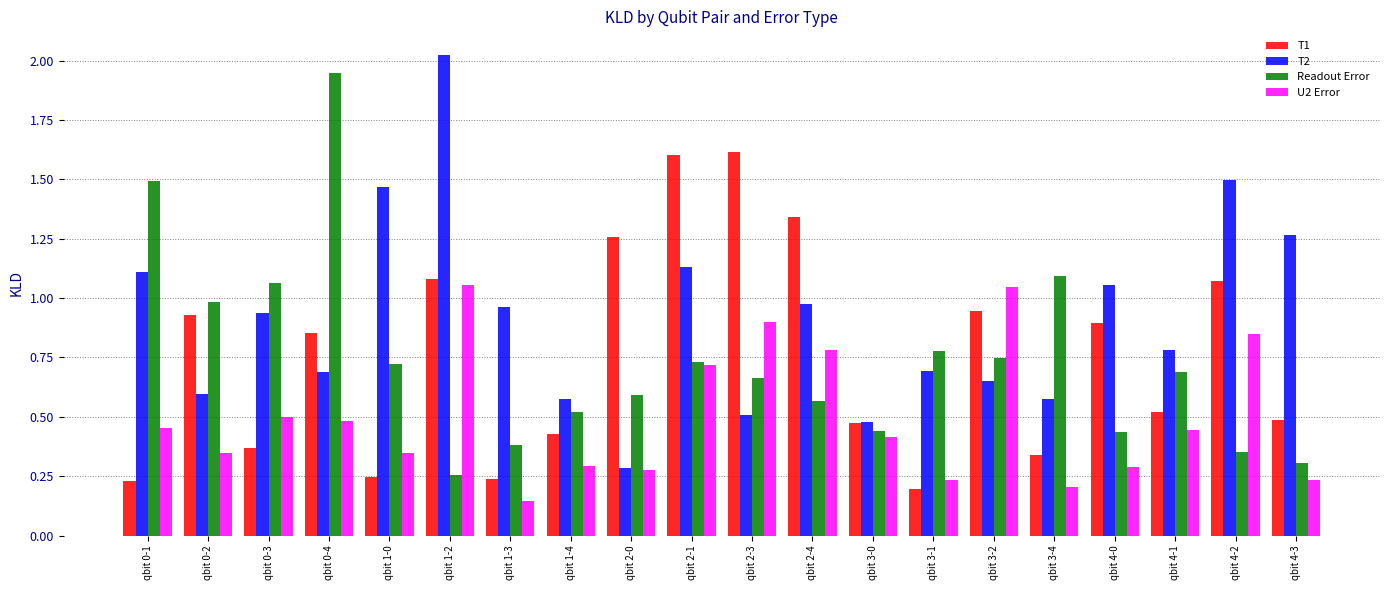

What is the difference between the maximum and minimum values in the T2 series?

1.7